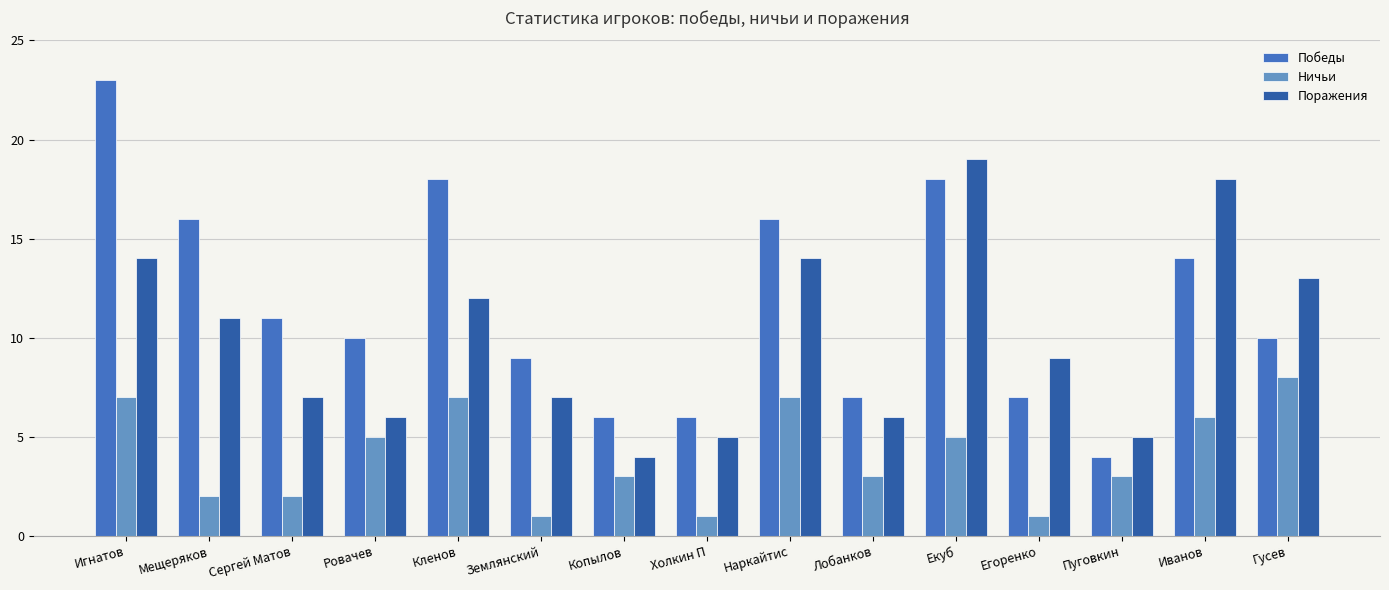

What is the label of the 15th bar from the left?

Гусев